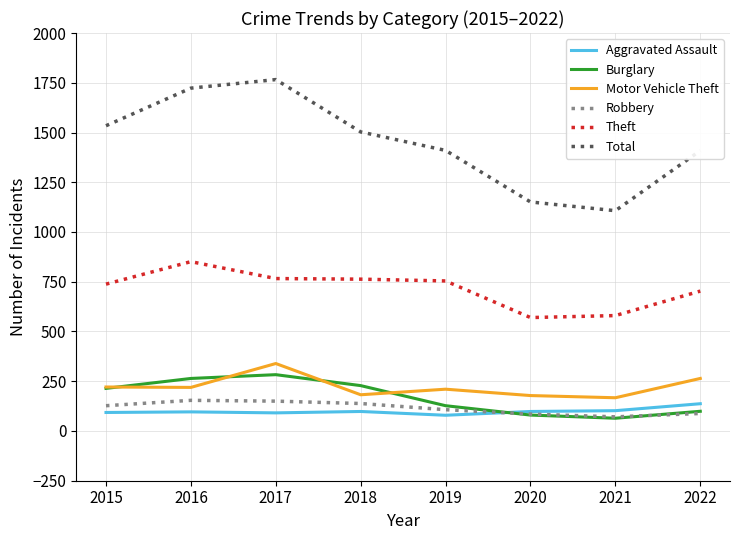

True or false: Robbery and Theft cross at least once.

False